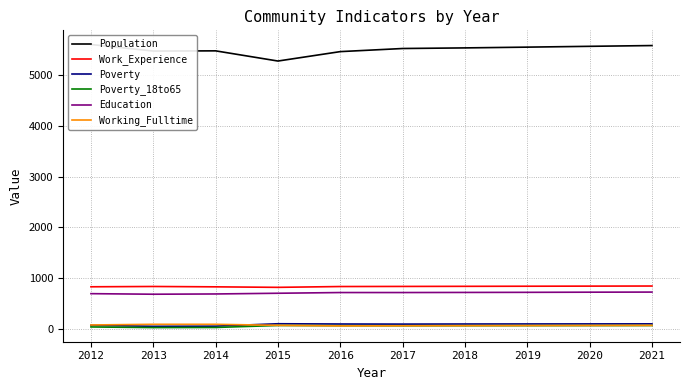

In Working_Fulltime, how many points are lower than both neighbors (excluding endpoints)?

1